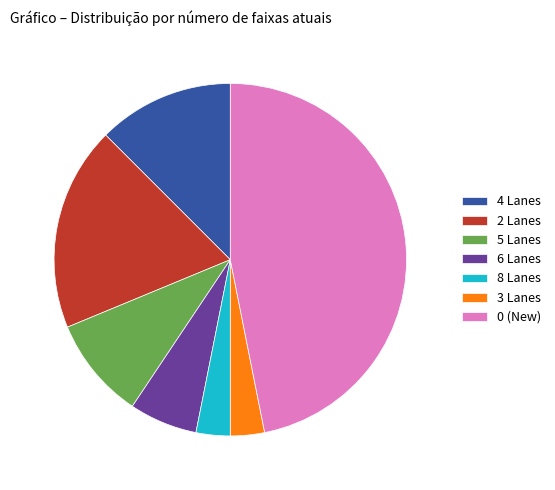

How many segments does this pie chart have?

7